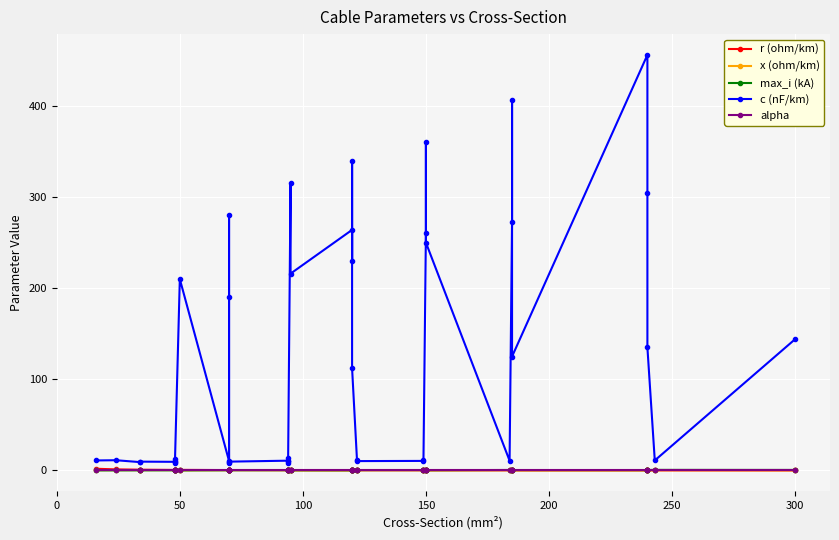

What is the sum of all r (ohm/km) values?

15.2